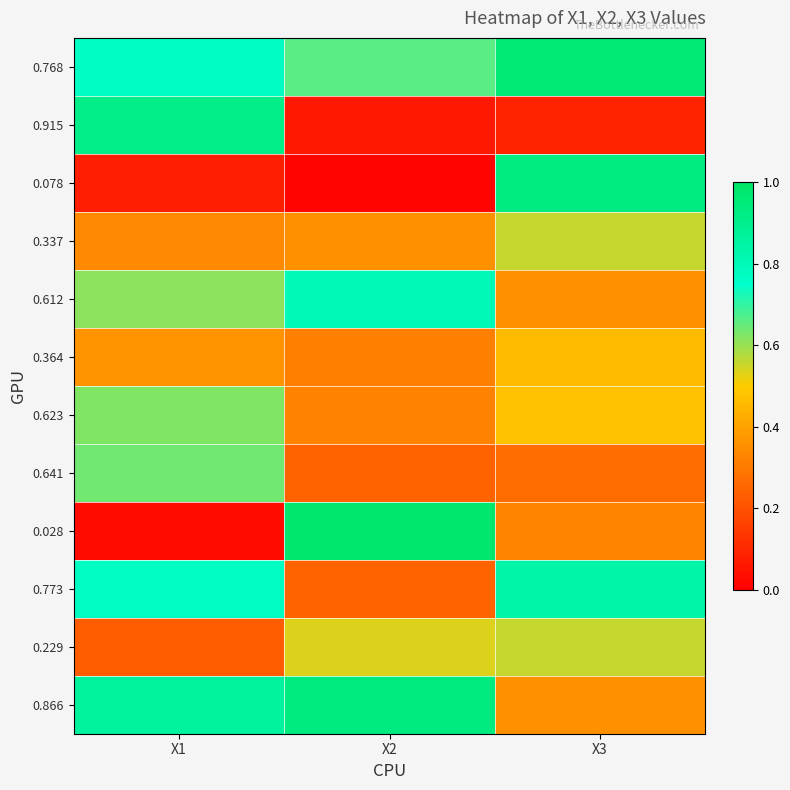

Reading left to right, transcribe all the data shown in this chart.

0.768: X1=0.8	X2=0.7	X3=1.0
0.915: X1=0.9	X2=0.1	X3=0.1
0.078: X1=0.1	X2=0.0	X3=0.9
0.337: X1=0.3	X2=0.4	X3=0.6
0.612: X1=0.6	X2=0.8	X3=0.4
0.364: X1=0.4	X2=0.3	X3=0.5
0.623: X1=0.6	X2=0.3	X3=0.5
0.641: X1=0.6	X2=0.2	X3=0.3
0.028: X1=0.0	X2=1.0	X3=0.3
0.773: X1=0.8	X2=0.2	X3=0.8
0.229: X1=0.2	X2=0.5	X3=0.6
0.866: X1=0.9	X2=0.9	X3=0.4